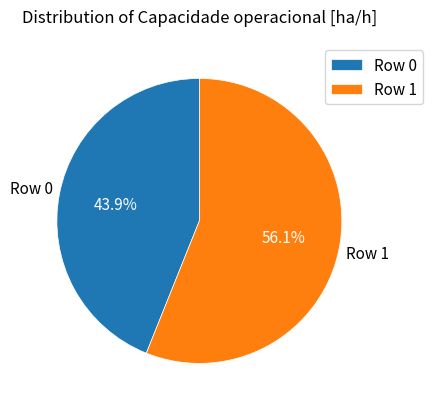

Do Row 0 and Row 1 together represent more than half of the pie?

Yes